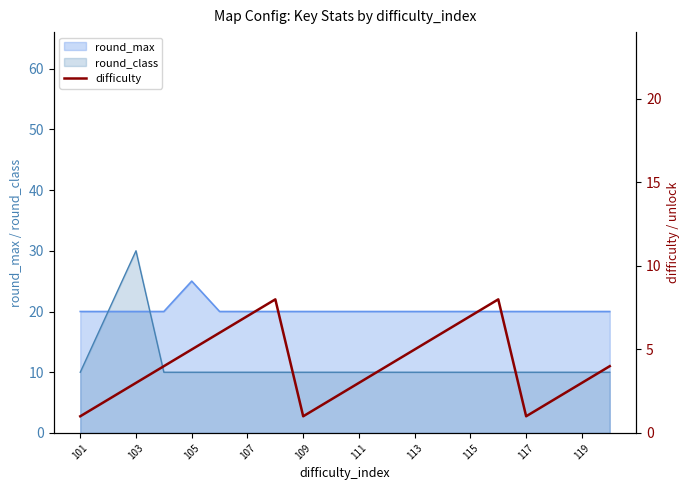

What is the average value?

4